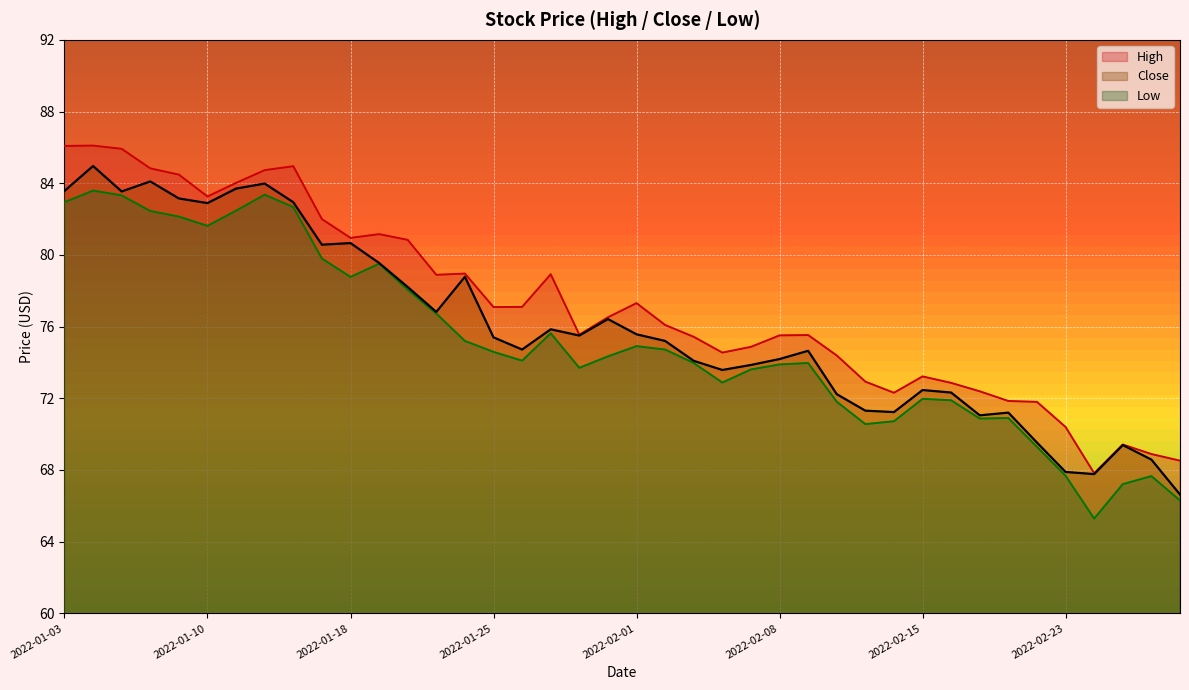

What position from the right is 2022-01-24?

26